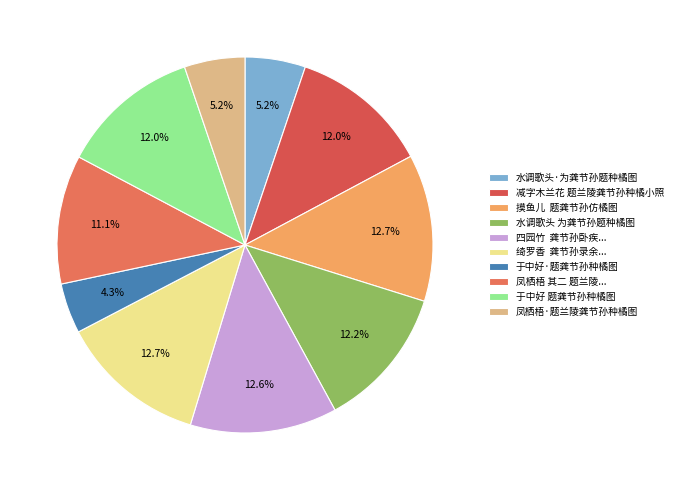

To the nearest percent, what percentage of the pie is 水调歌头·为龚节孙题种橘图?

5%